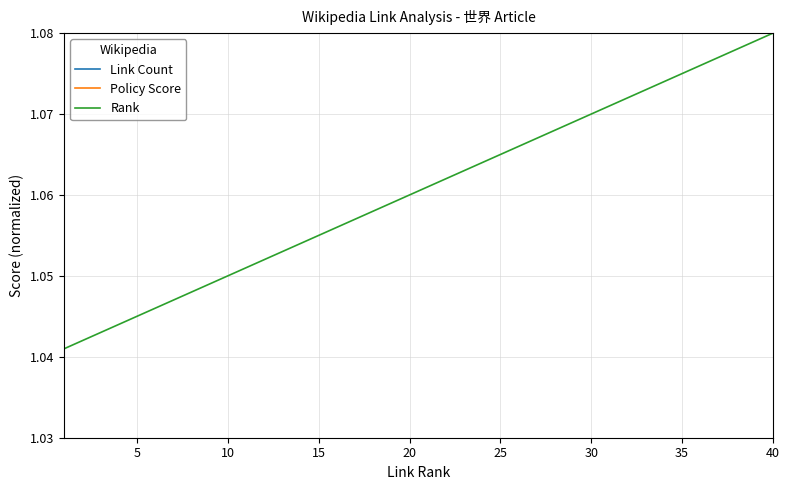

What is the value of the Link Count point at the 10th from the left?

1.1